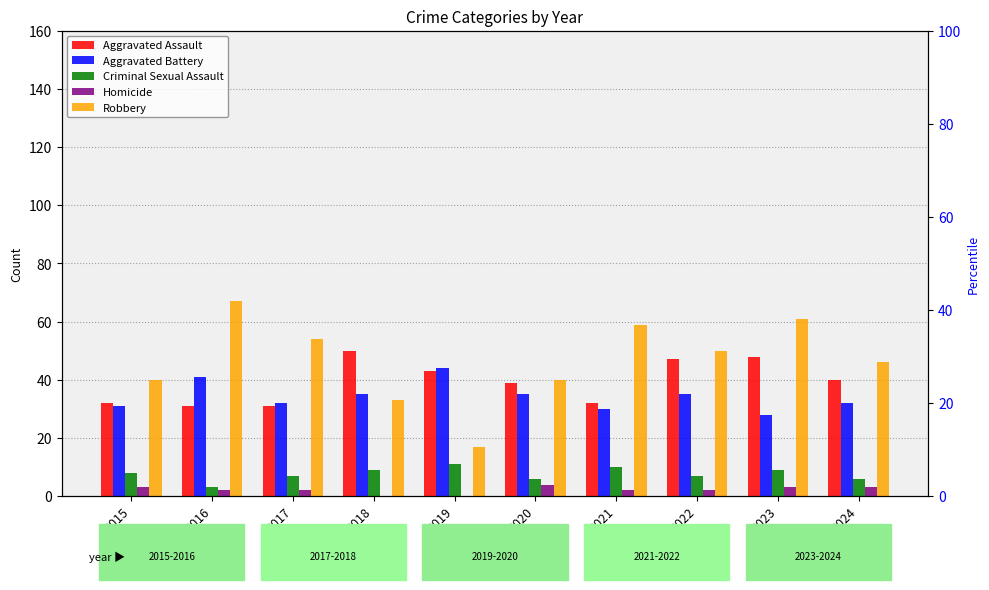

What is the total value across all series at 2019?

115